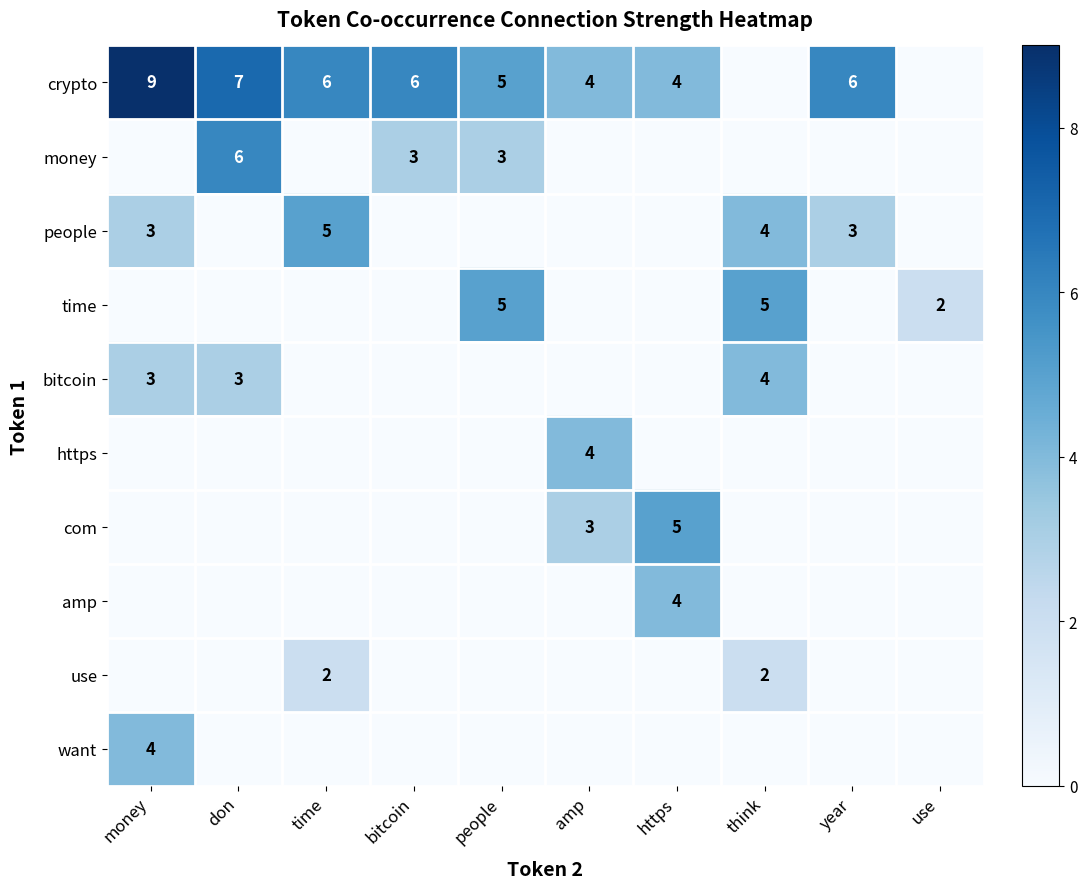

True or false: people has a value of 2 at year.

False